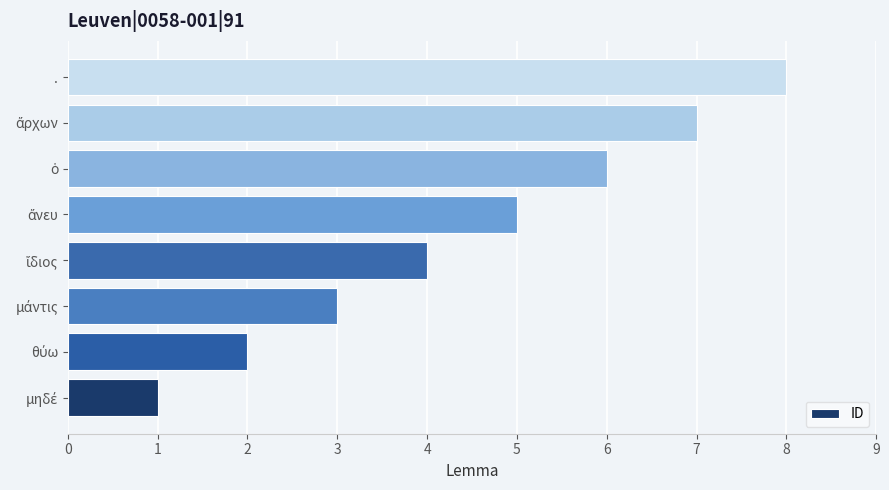

At which category does the chart reach its peak across all series?

.